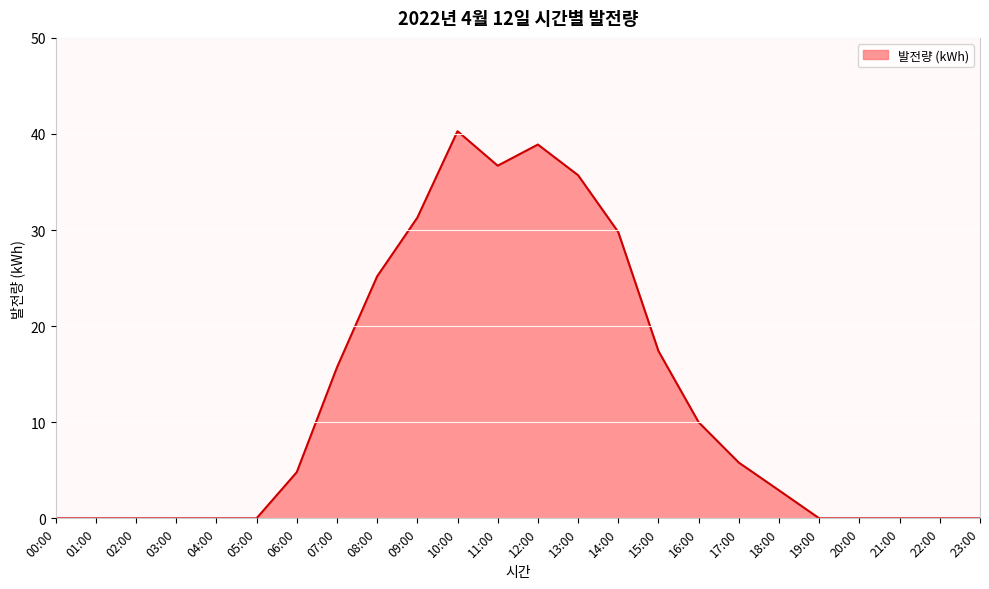

How many values exceed 4?

12